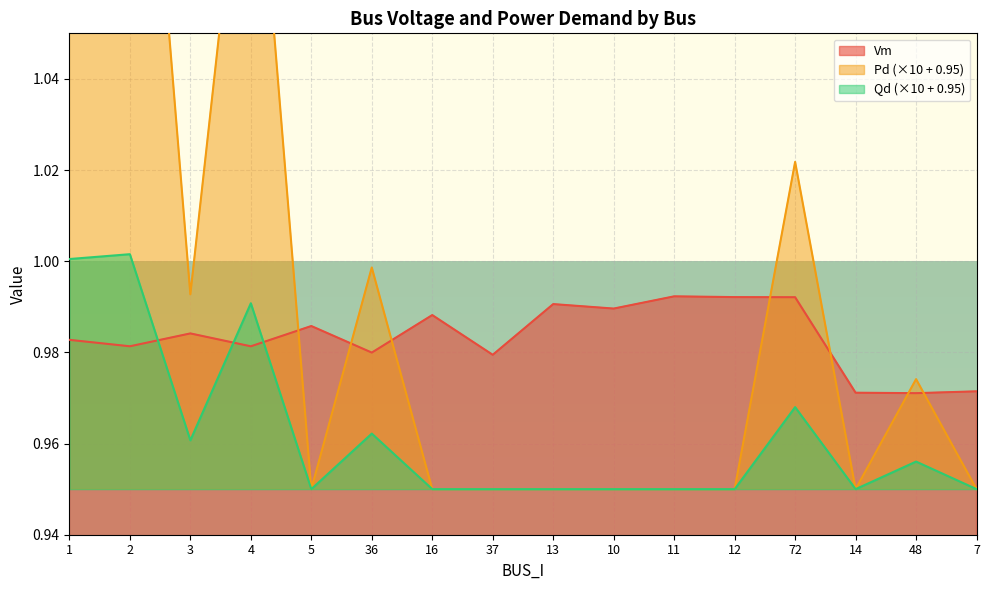

What position from the right is 2?

15